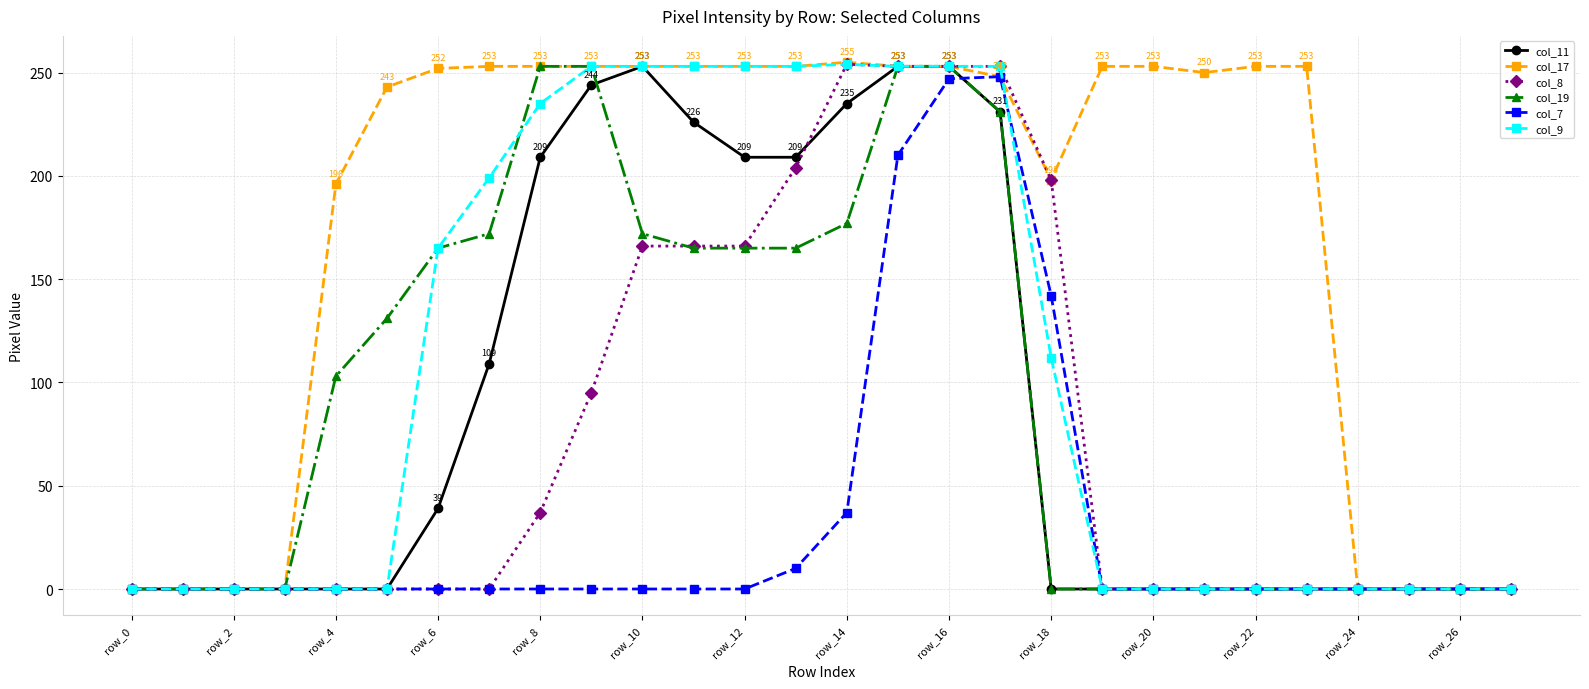

Which series has the largest total across all categories?

col_17